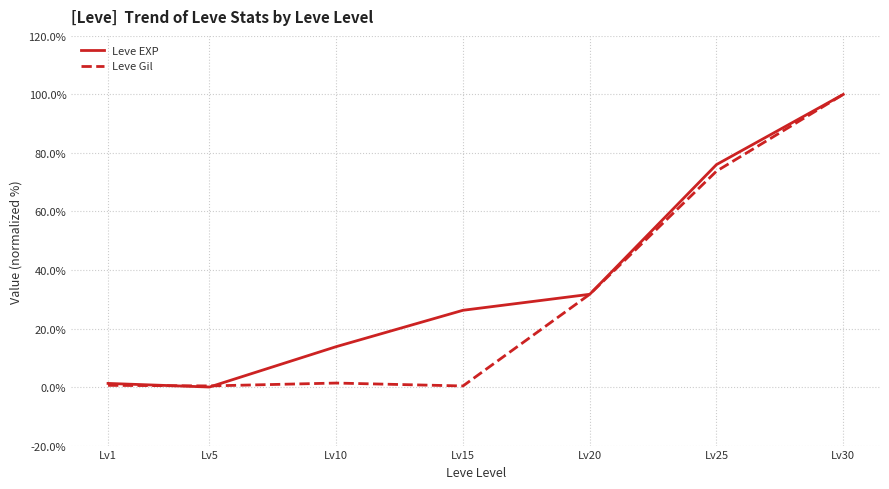

The Leve EXP series shows 0.0 at Lv5. True or false?

True